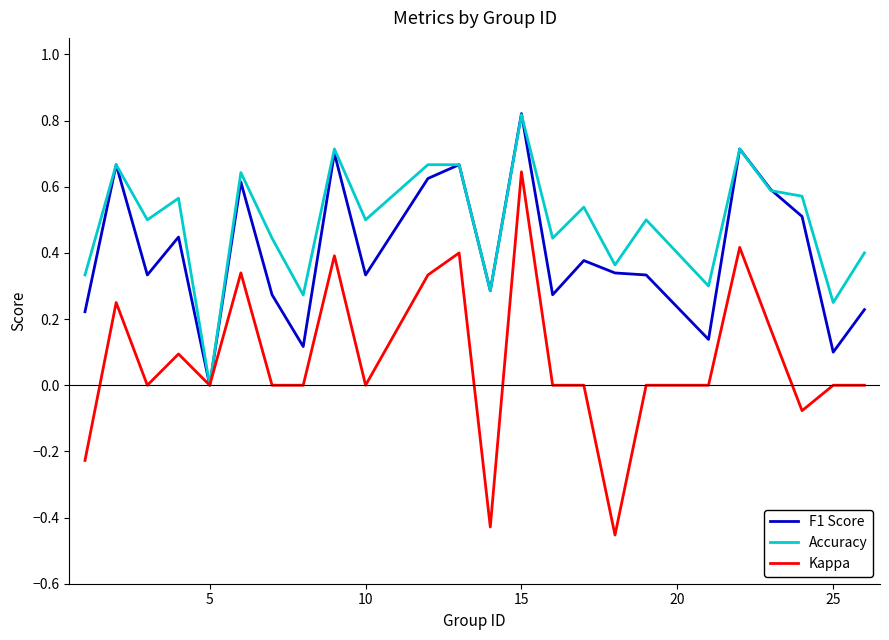

What are all the series names shown in the legend?

F1 Score, Accuracy, Kappa